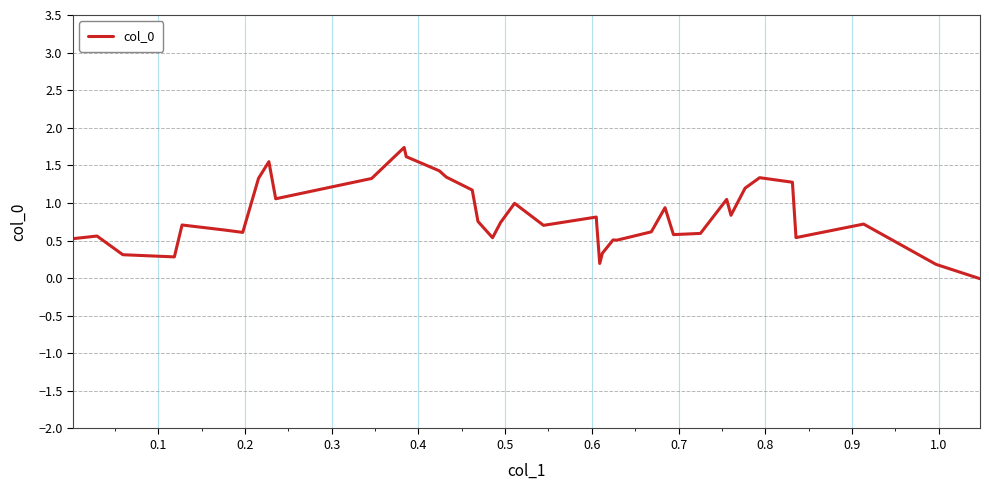

What is the maximum value shown in the chart?

1.7